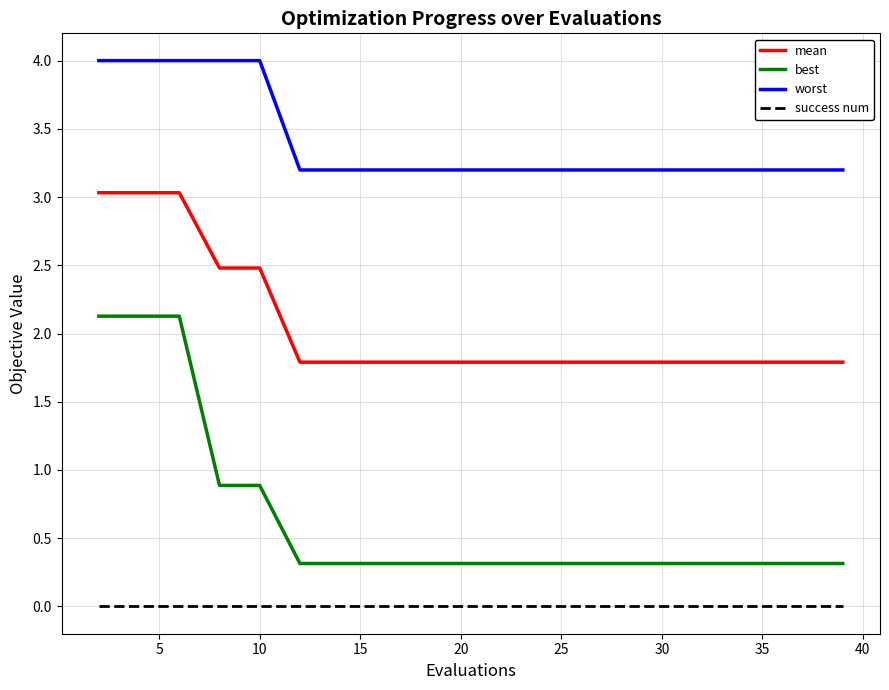

Which series has the largest range (max minus min)?

best